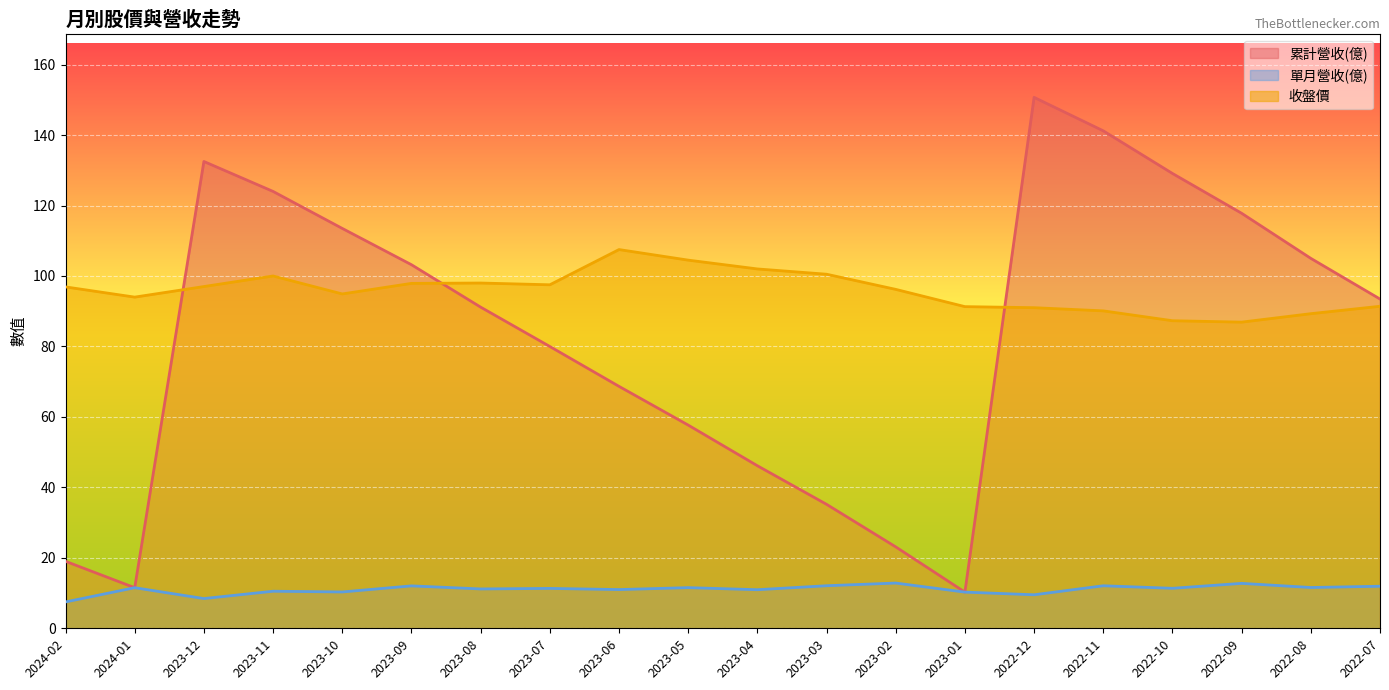

True or false: 累計營收(億) and 單月營收(億) cross at least once.

False